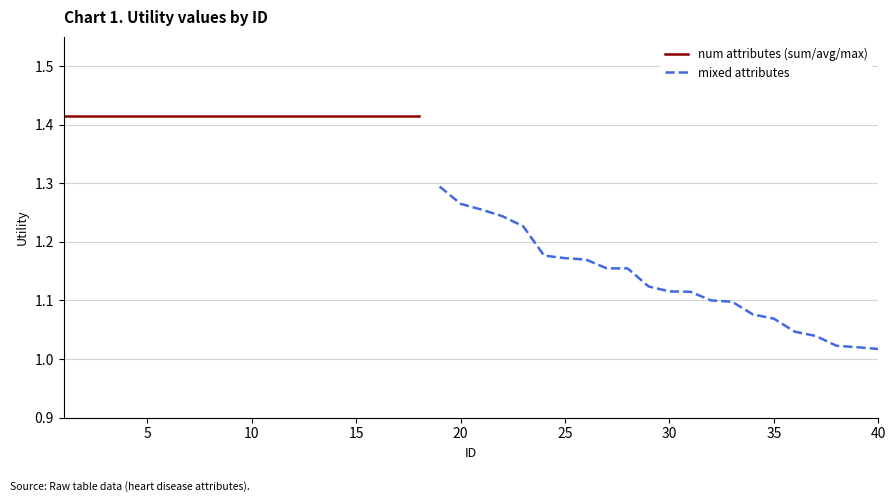

What is the value of the 21st point from the left?

1.3